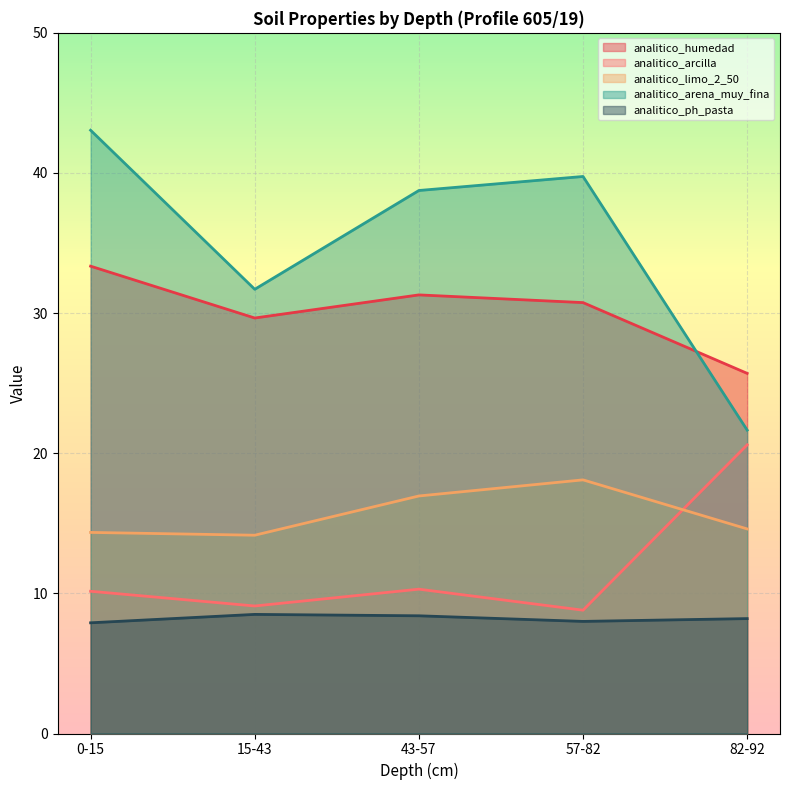

At which label does analitico_ph_pasta reach its minimum?

0-15